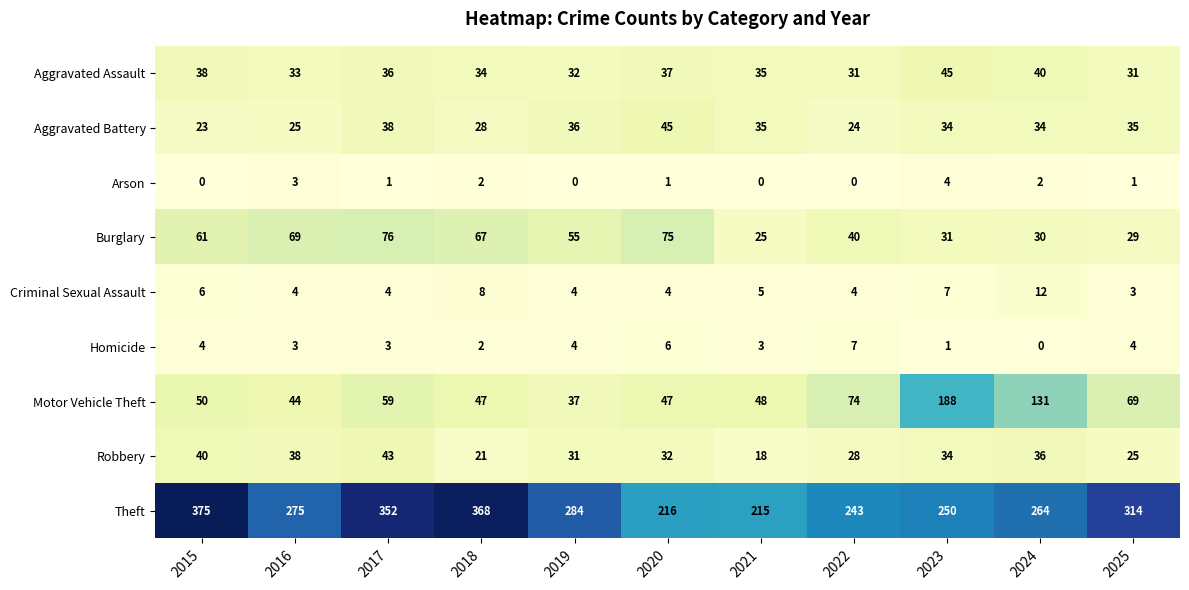

Where does the Homicide series first go above 3?

2015